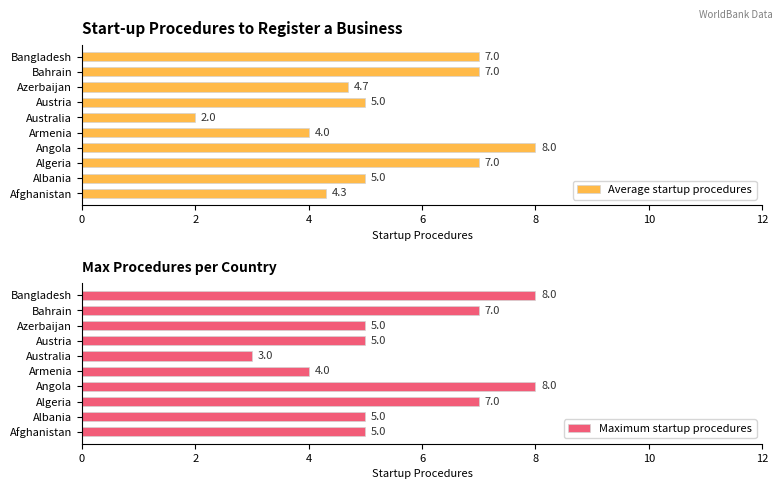

What is the value of the Maximum startup procedures bar at the 2nd from the left?

5.0